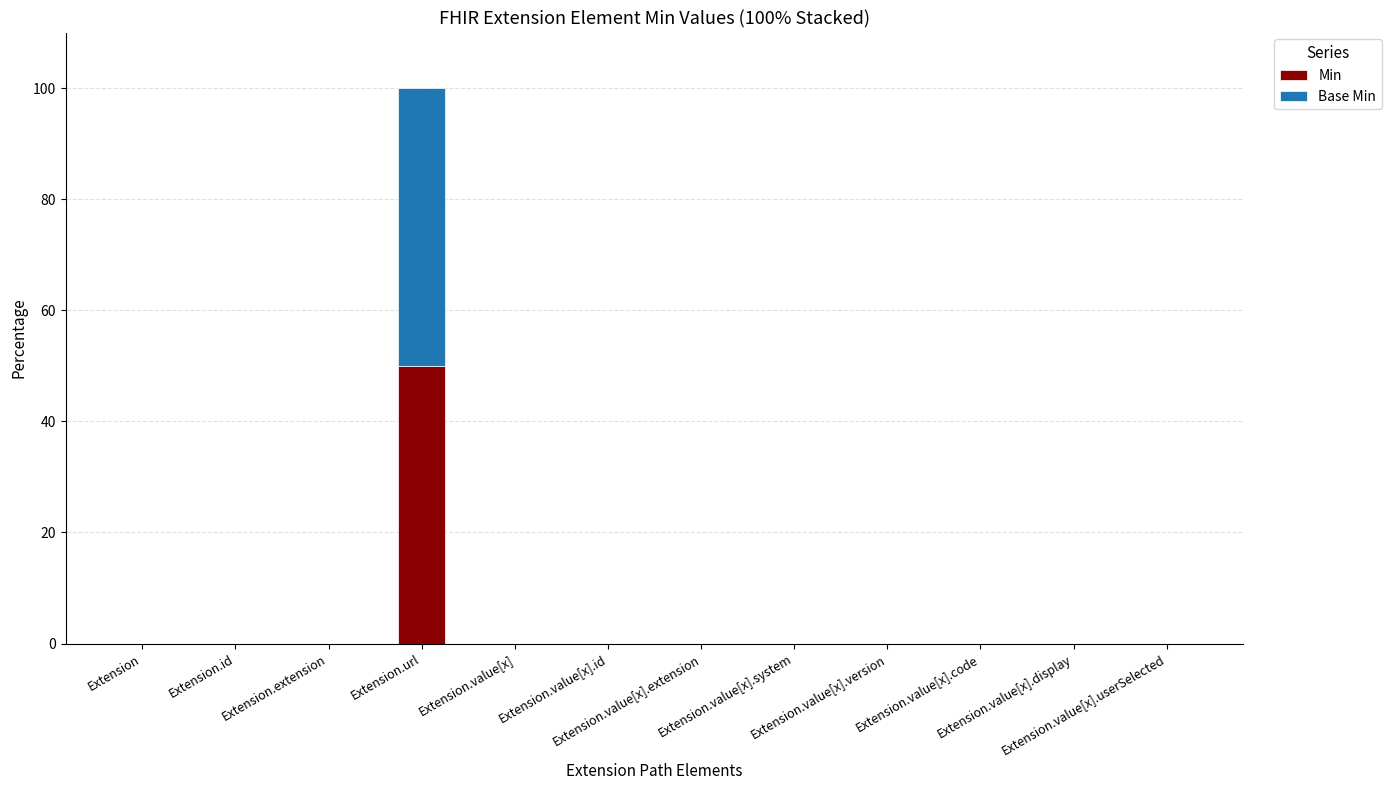

What is the sum of all Min values?

50